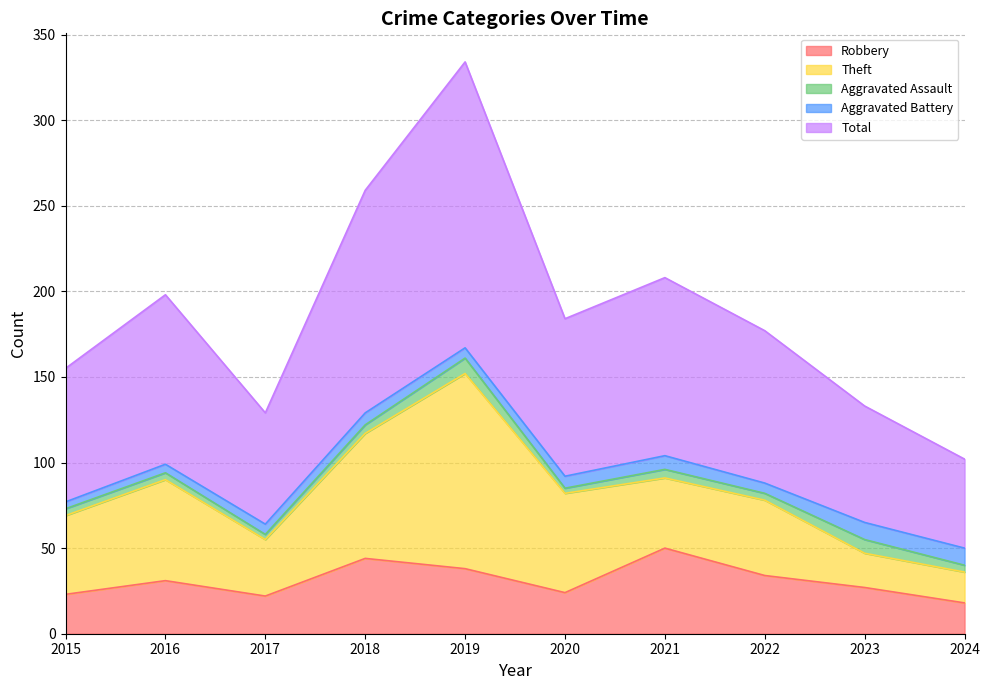

What are all the series names shown in the legend?

Robbery, Theft, Aggravated Assault, Aggravated Battery, Total